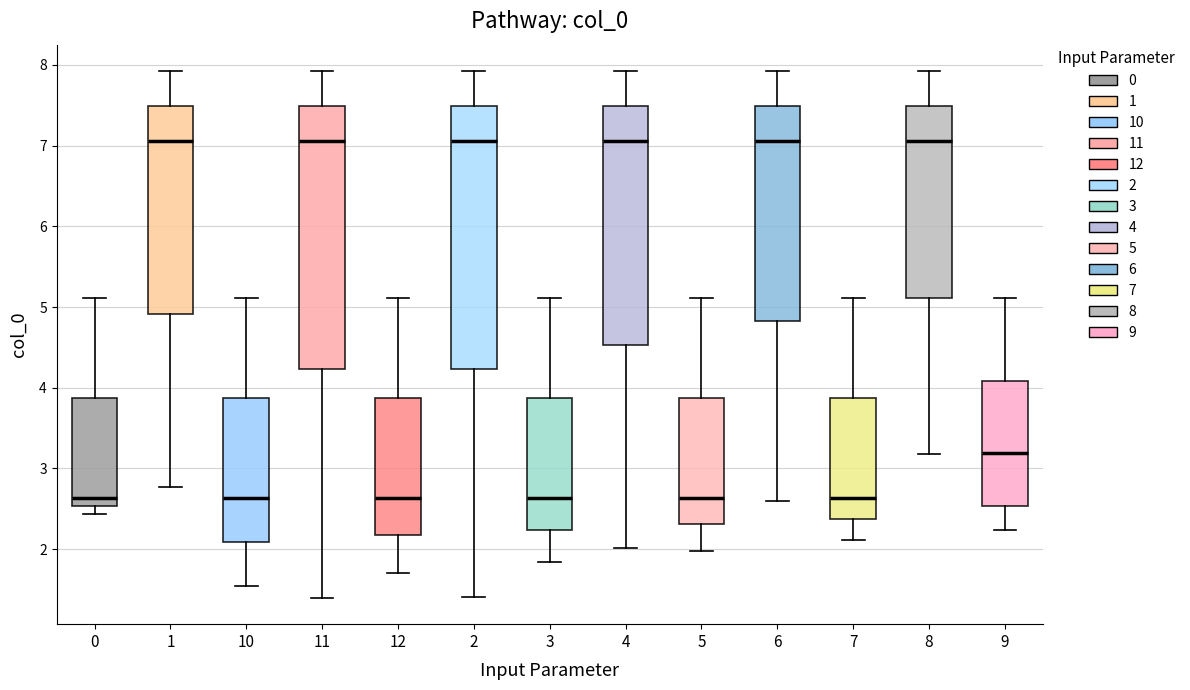

Reading left to right, read every box against the y-axis: the position of its median line, the range the box covers, and the ends of its whiskers. The values are not printed on the chart, so give them approximately, as read against the axis.

0: median 2.6, box 2.5 to 3.9, whiskers 2.4 to 5.1
1: median 7.1, box 4.9 to 7.5, whiskers 2.8 to 7.9
10: median 2.6, box 2.1 to 3.9, whiskers 1.5 to 5.1
11: median 7.1, box 4.2 to 7.5, whiskers 1.4 to 7.9
12: median 2.6, box 2.2 to 3.9, whiskers 1.7 to 5.1
2: median 7.1, box 4.2 to 7.5, whiskers 1.4 to 7.9
3: median 2.6, box 2.2 to 3.9, whiskers 1.8 to 5.1
4: median 7.1, box 4.5 to 7.5, whiskers 2.0 to 7.9
5: median 2.6, box 2.3 to 3.9, whiskers 2.0 to 5.1
6: median 7.1, box 4.8 to 7.5, whiskers 2.6 to 7.9
7: median 2.6, box 2.4 to 3.9, whiskers 2.1 to 5.1
8: median 7.1, box 5.1 to 7.5, whiskers 3.2 to 7.9
9: median 3.2, box 2.5 to 4.1, whiskers 2.2 to 5.1